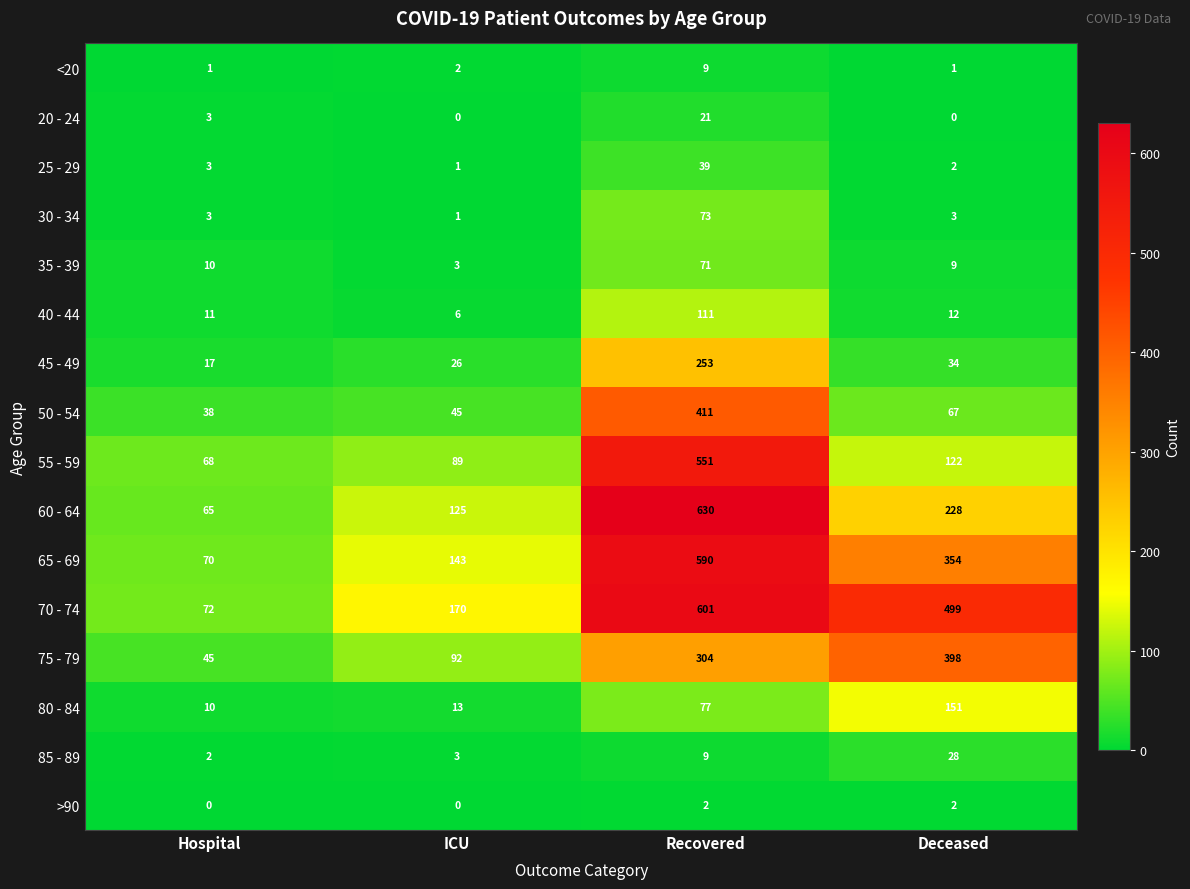

What is the average value of the 40 - 44 series?

35